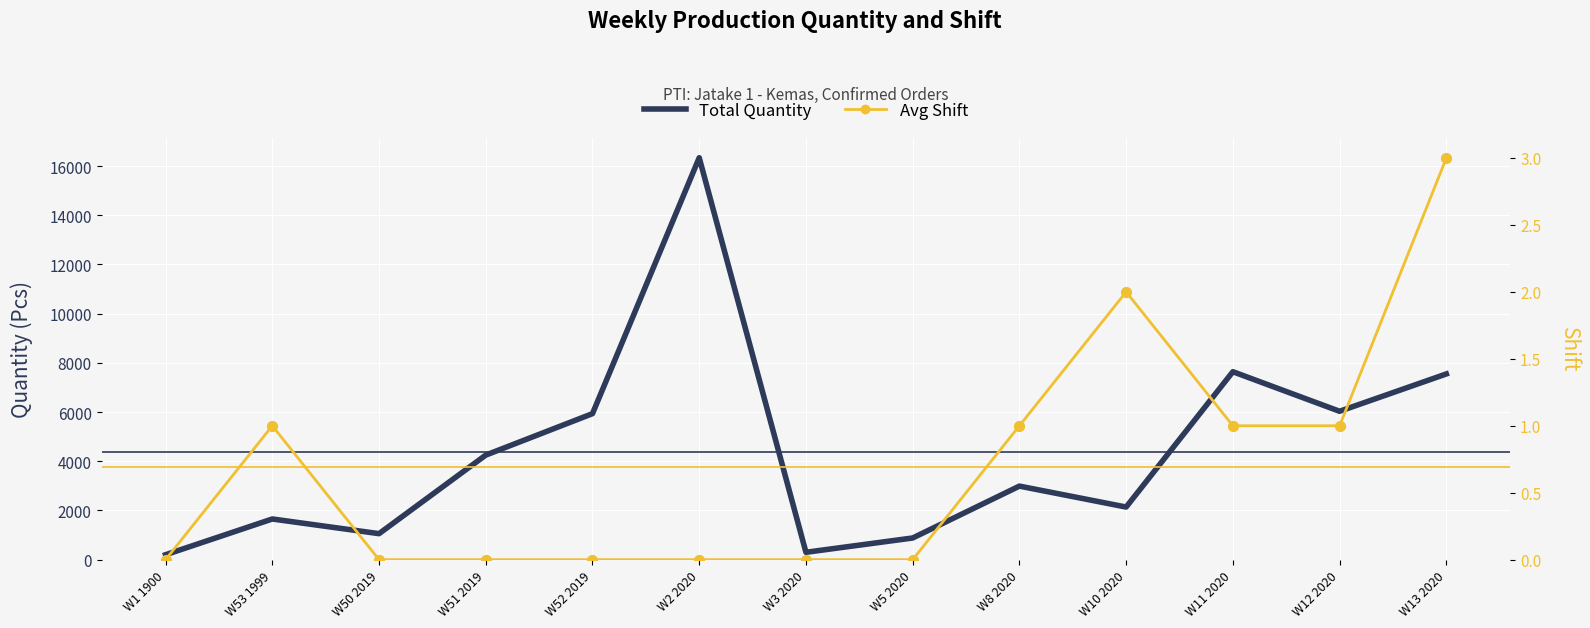

What is the total value across all series at W2 2020?

16339